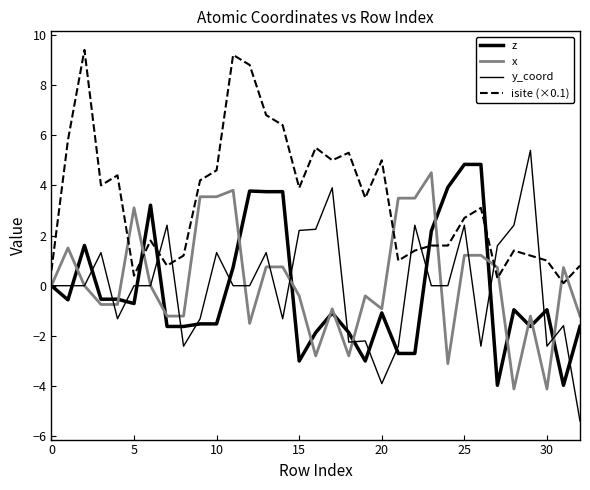

Does the chart display data point markers on the line(s)?

No